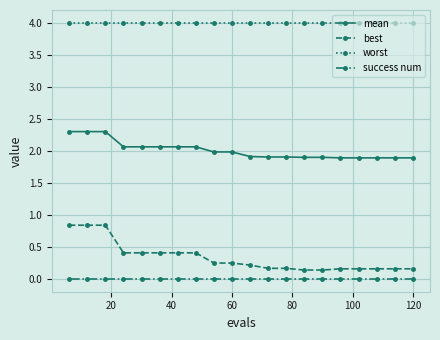

Count the number of categories in the chart.

20